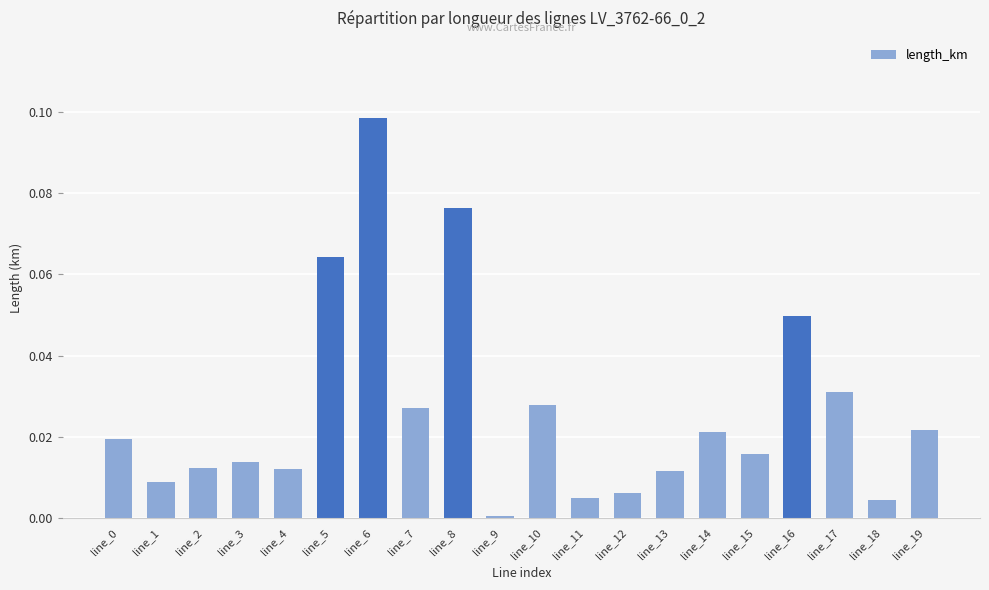

At which category does the chart reach its peak across all series?

line_6